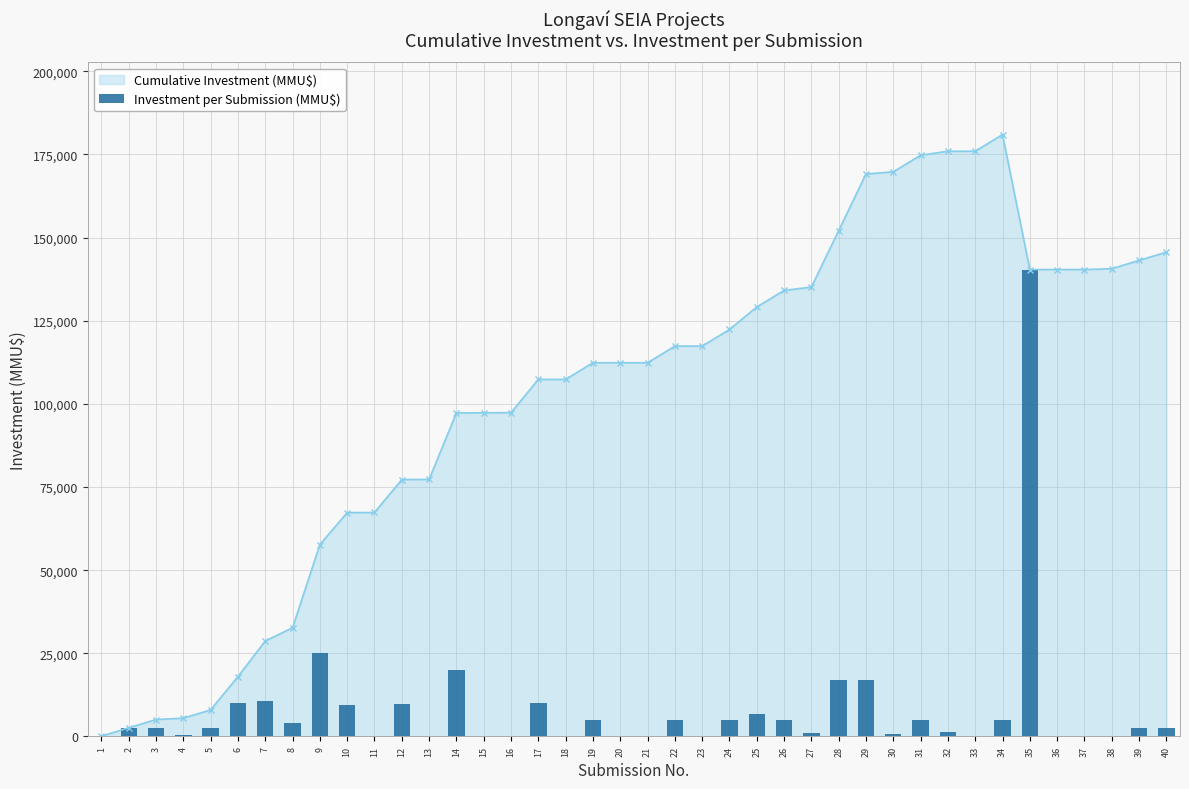

What is the change in value from 12 to 40?

-7428